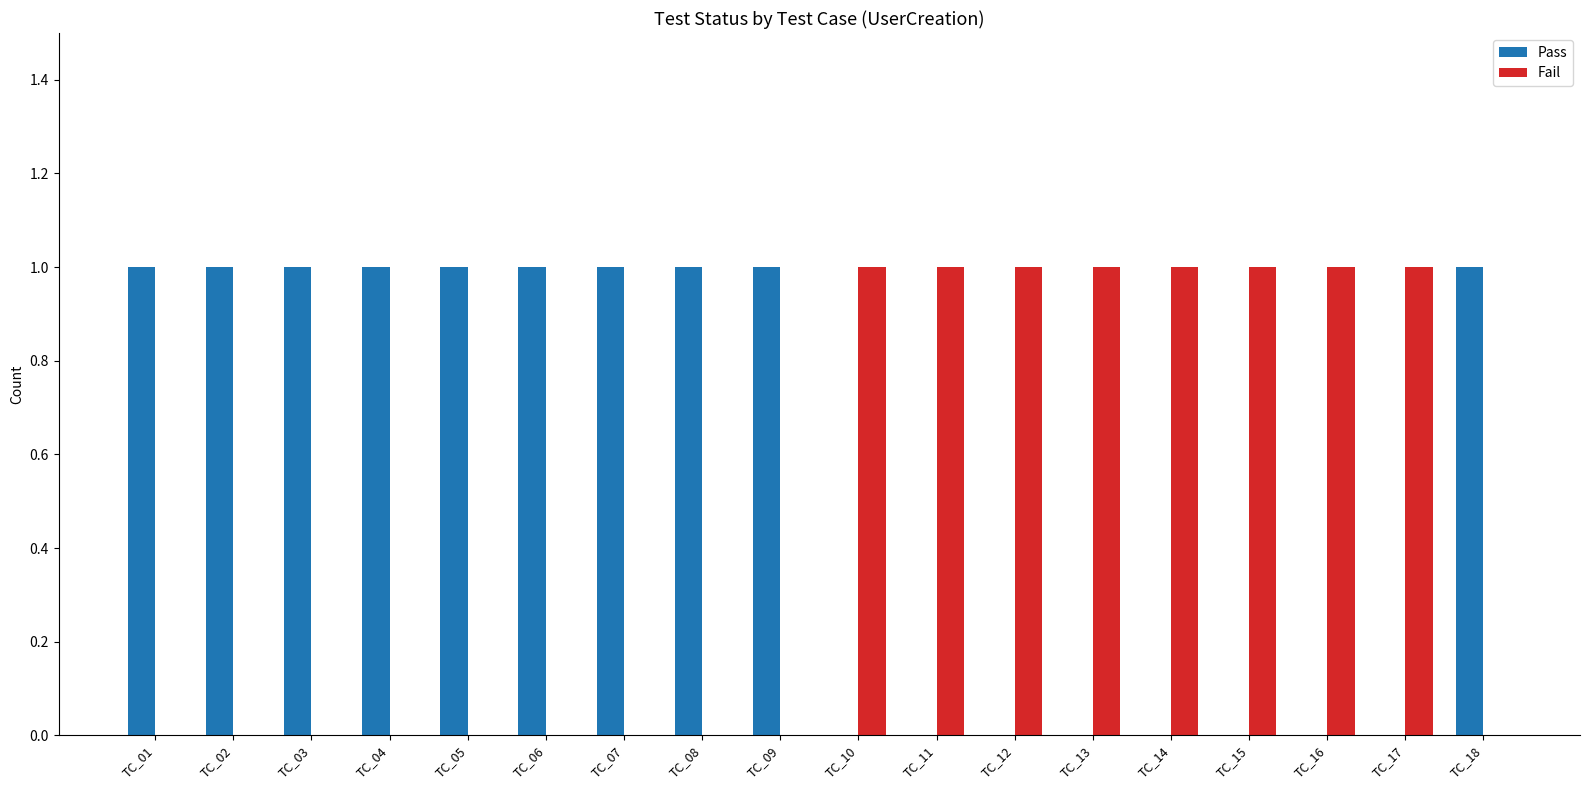

True or false: Pass has a value of 1 at TC_03.

True